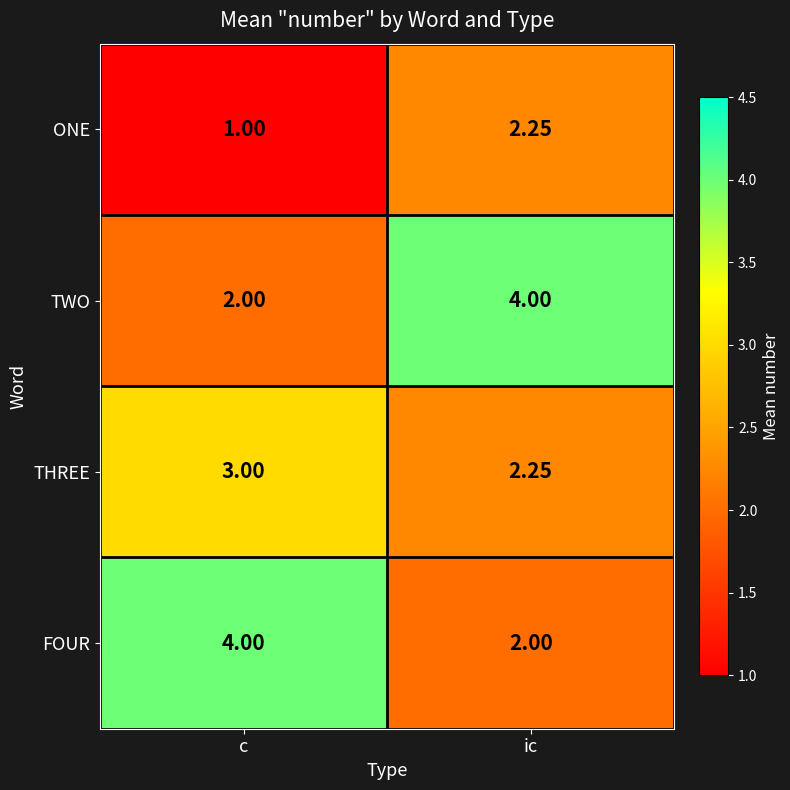

At which label does ONE first exceed 2?

ic